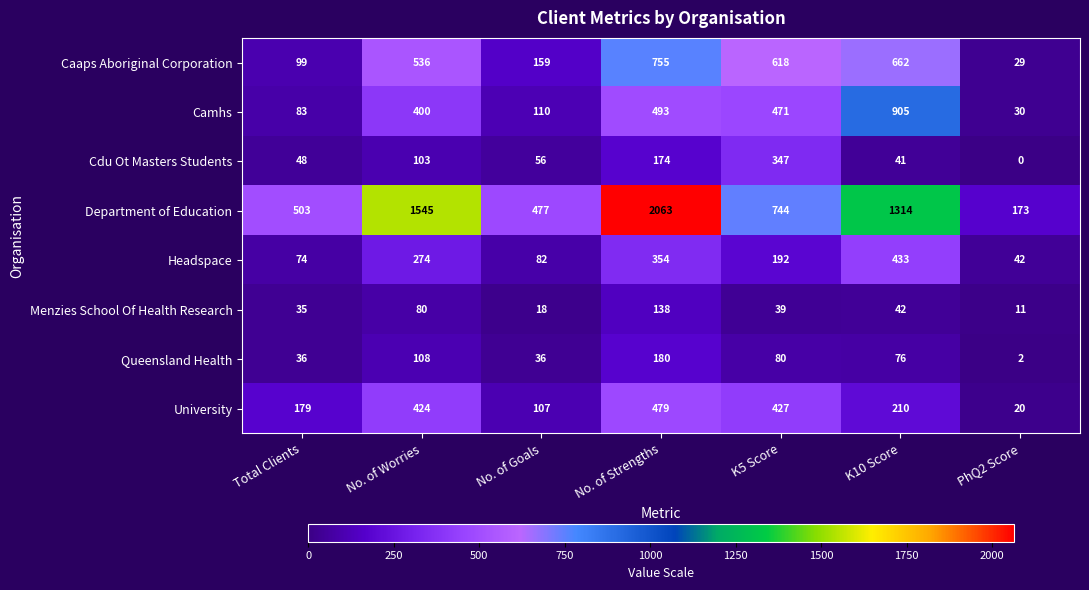

What value does the Menzies School Of Health Research series have at No. of Worries, to the nearest 10?

80